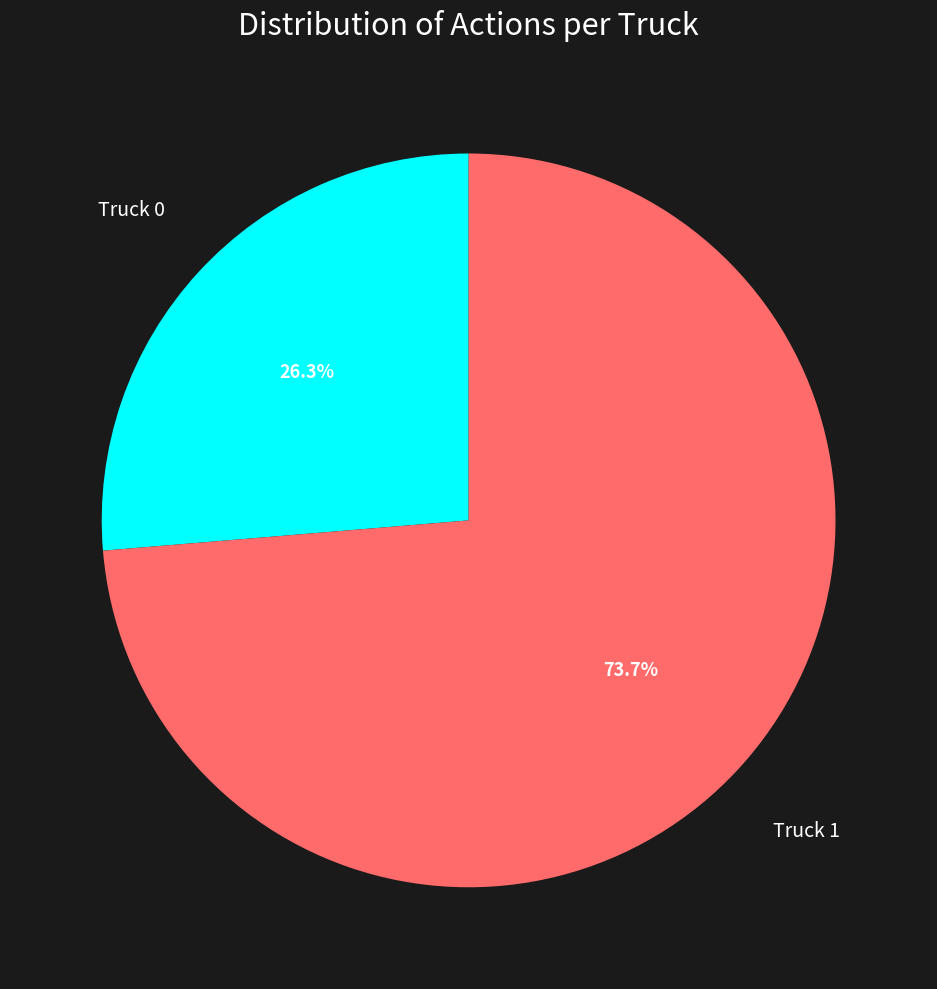

To the nearest percent, what is the average slice percentage?

50%